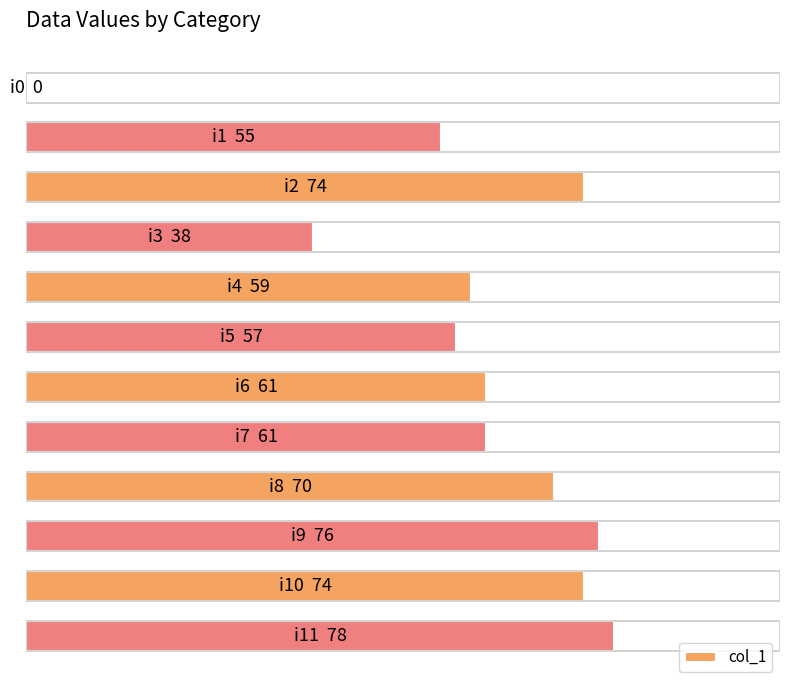

Are the bars horizontal?

Yes